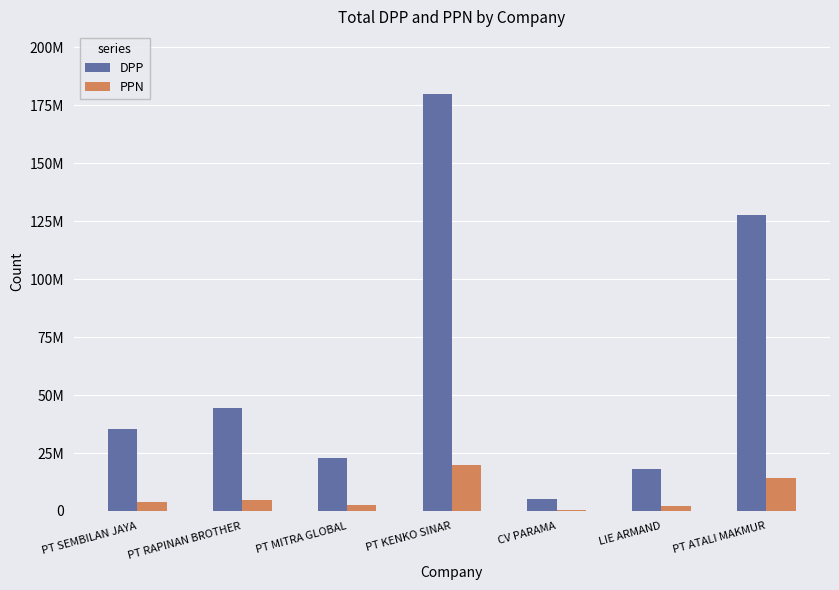

What is the label of the 2nd bar from the left?

PT RAPINAN BROTHER